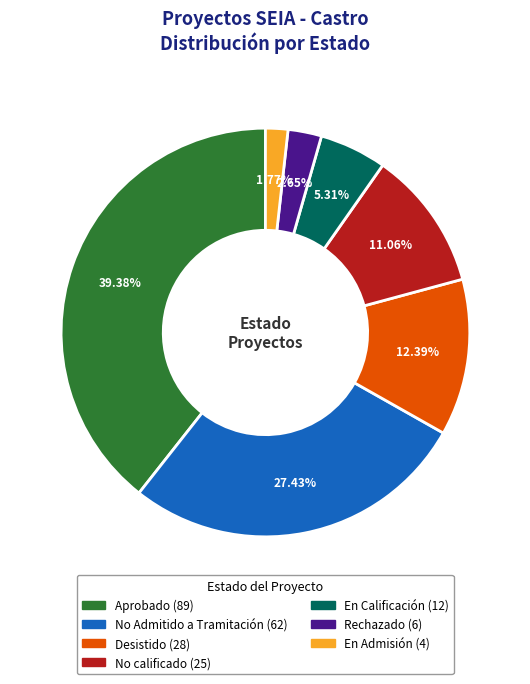

Rank the categories by value from lowest to highest.

En Admisión, Rechazado, En Calificación, No calificado, Desistido, No Admitido a Tramitación, Aprobado